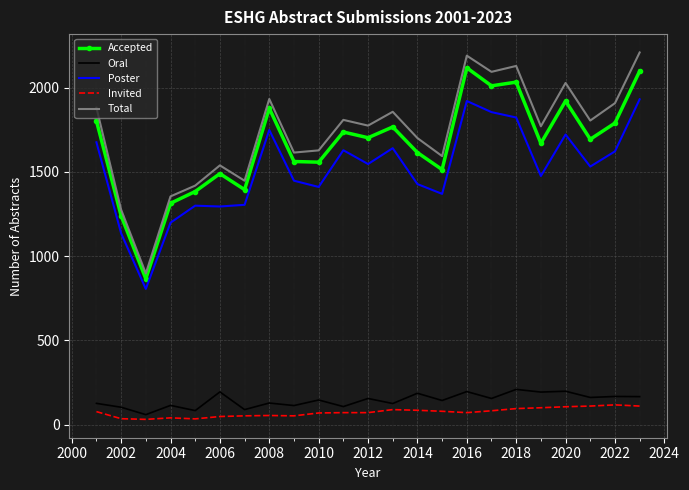

True or false: Accepted and Poster intersect in this chart.

False